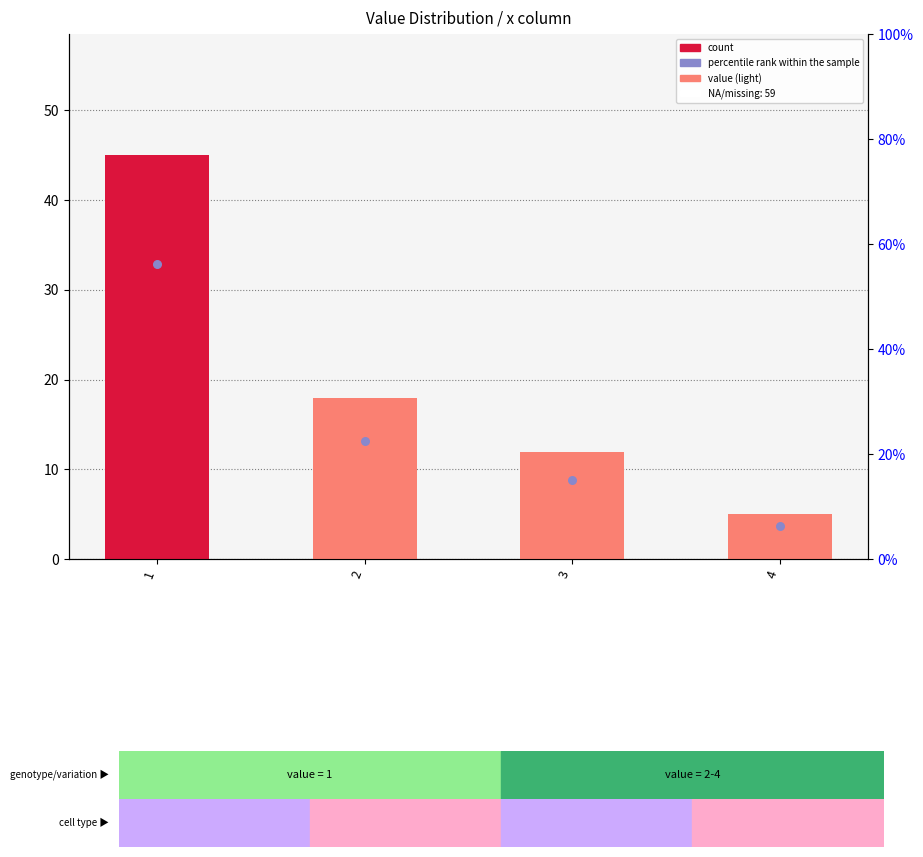

Which series reaches the minimum Y coordinate?

count